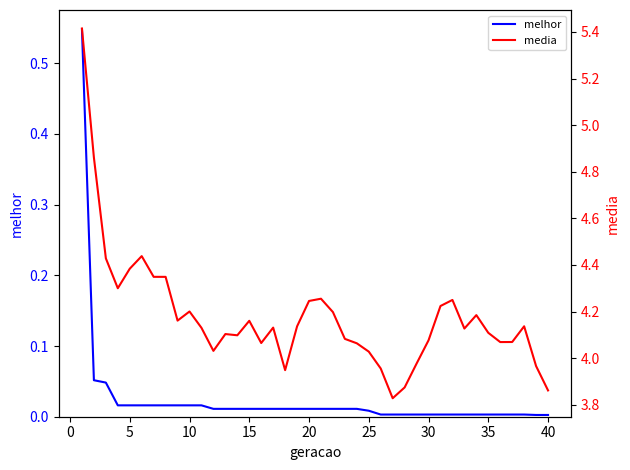

At 15, list the series in order from largest to smallest.

media, melhor